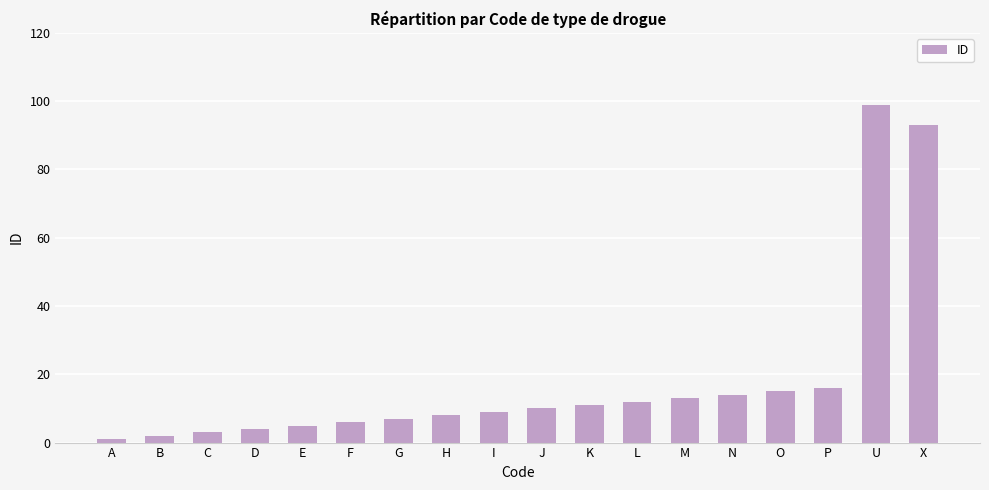

Rank the categories by value from lowest to highest.

A, B, C, D, E, F, G, H, I, J, K, L, M, N, O, P, X, U